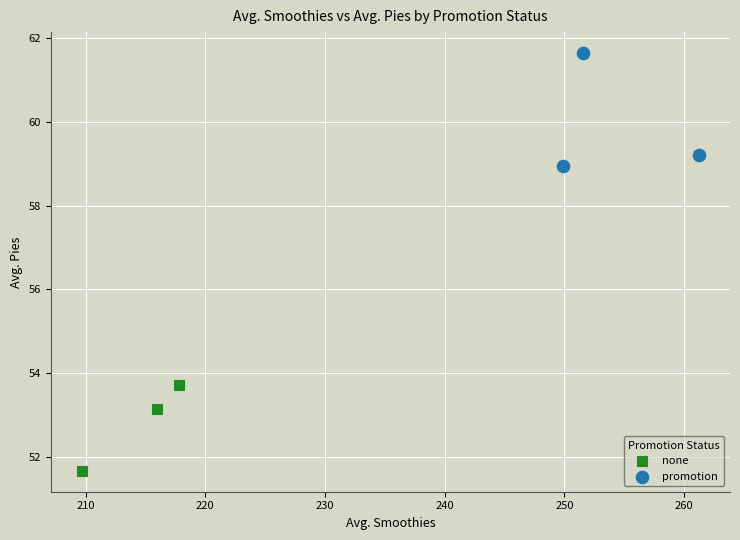

Which series reaches the minimum Y coordinate?

none